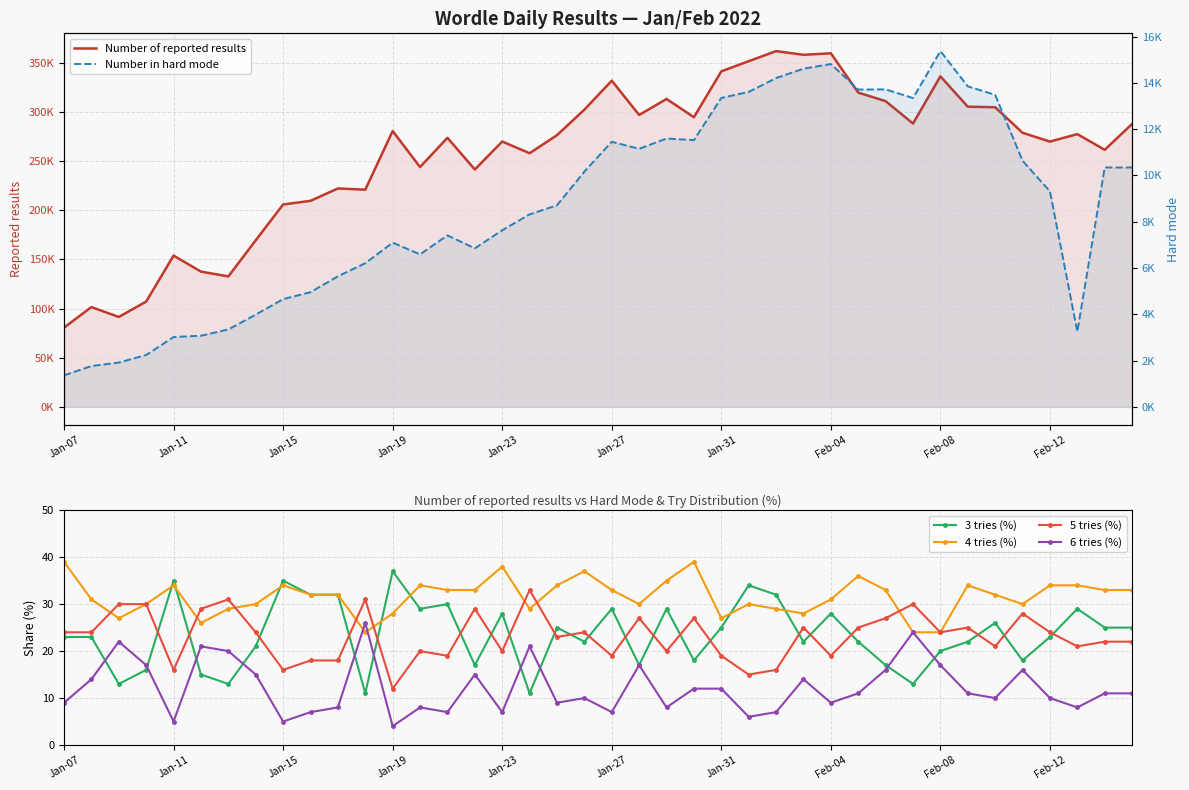

What is the total value across all series at 11?

227248